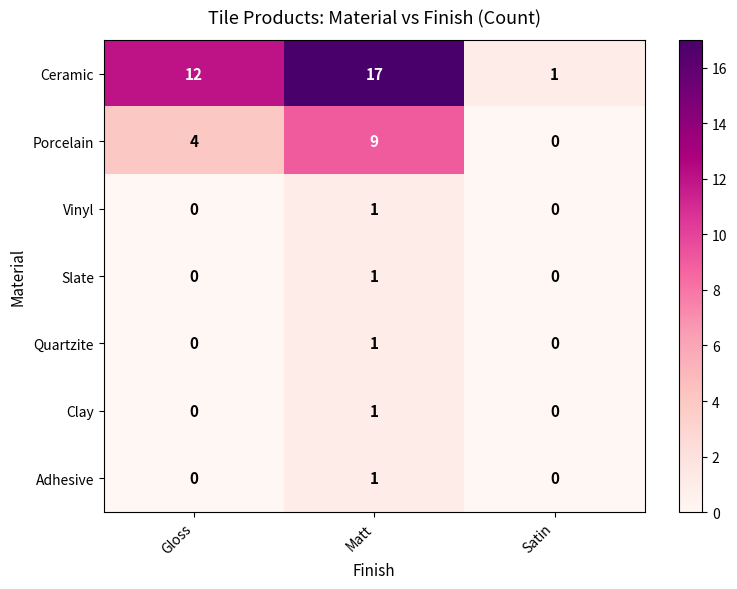

What is the greatest value displayed?

17